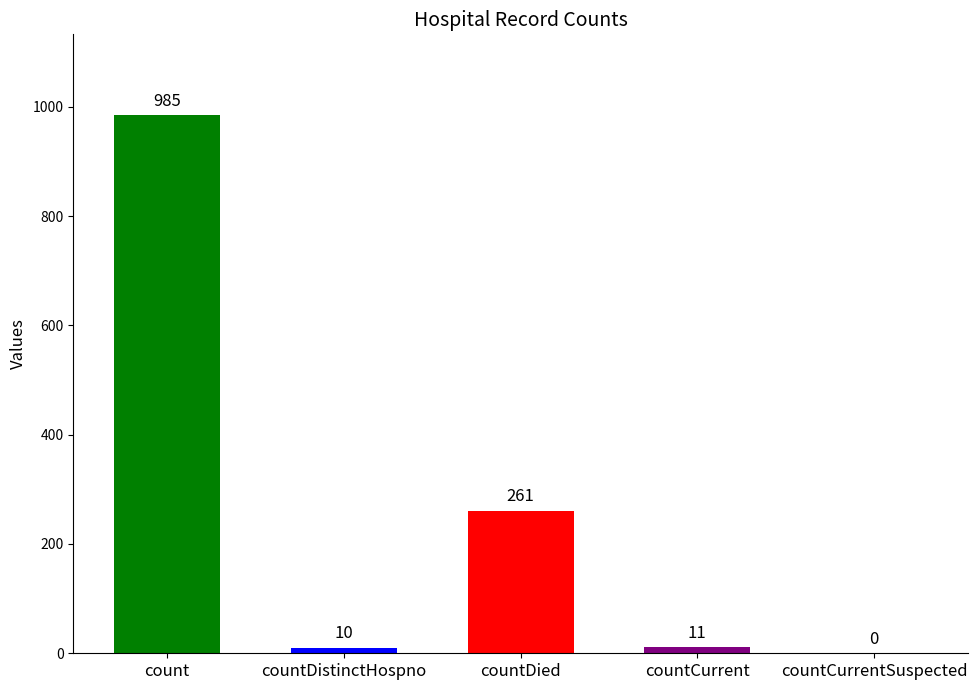

Reading left to right, extract all data points from this chart.

985	10	261	11	0